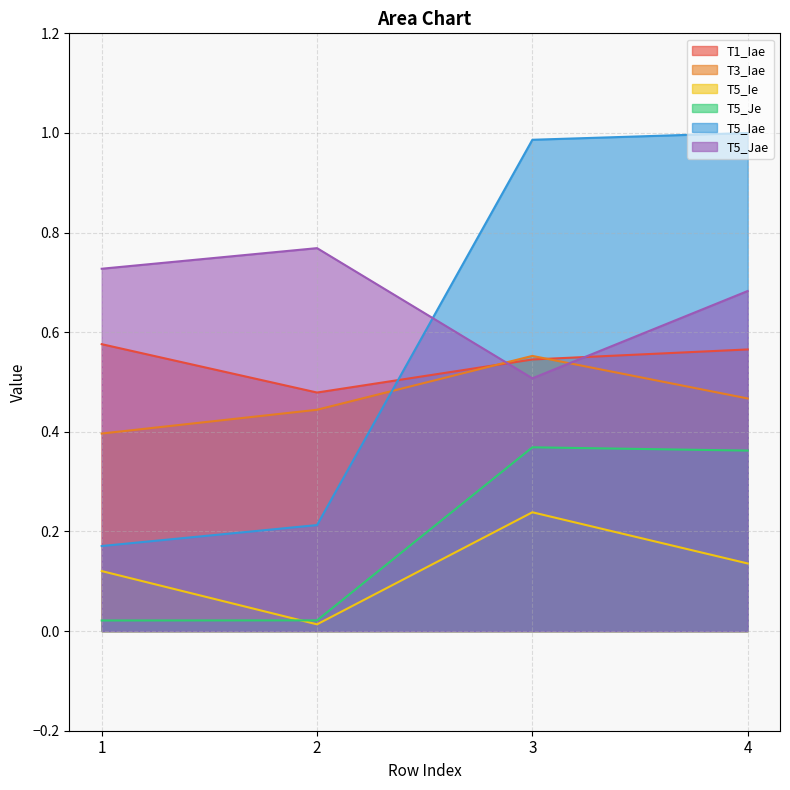

True or false: T5_Ie and T3_Iae cross at least once.

False